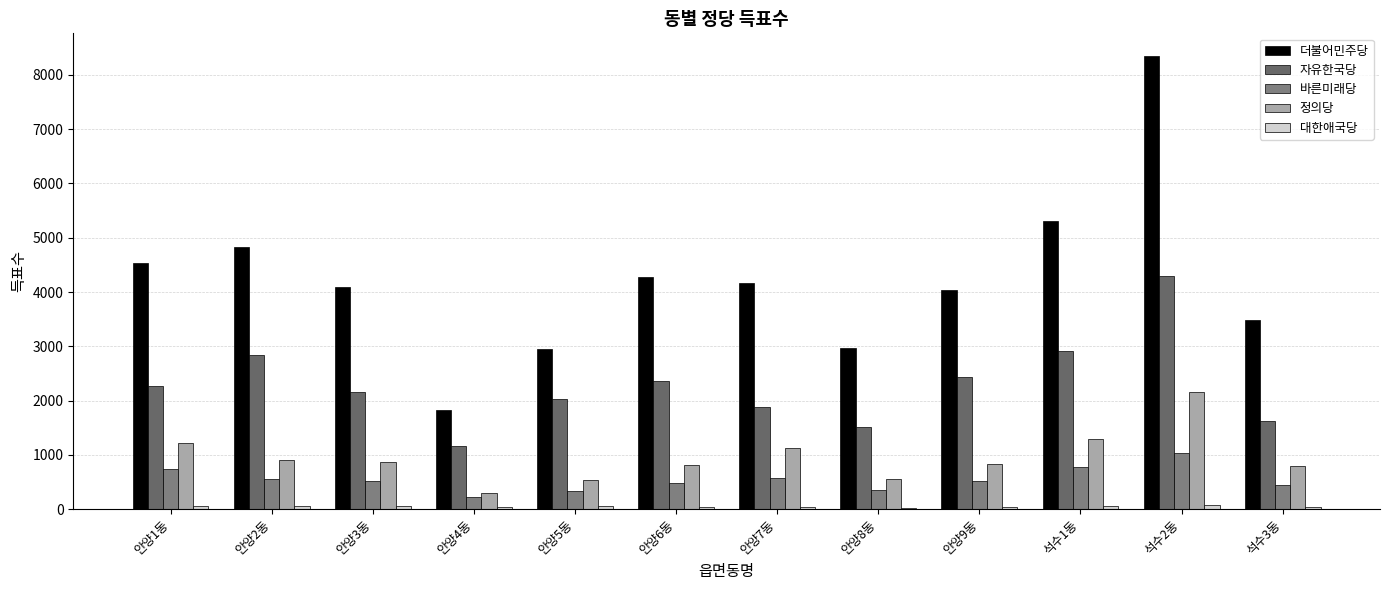

What is the maximum value shown in the chart?

8347